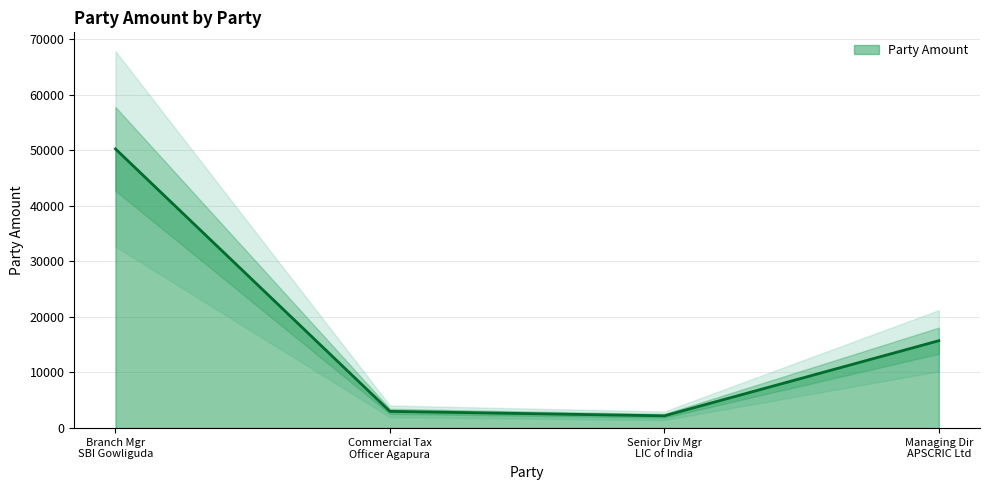

True or false: Party Amount has more than 0 points higher than both neighbors.

False